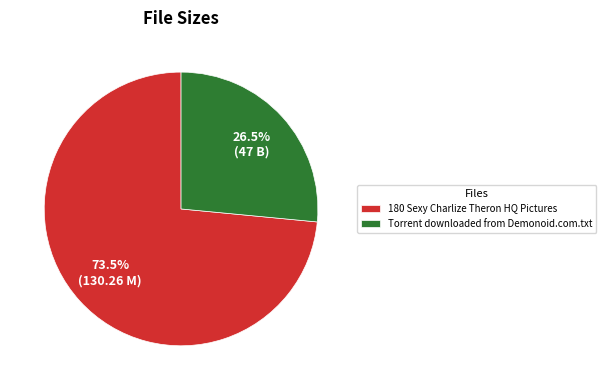

Count the number of slices in the pie.

2